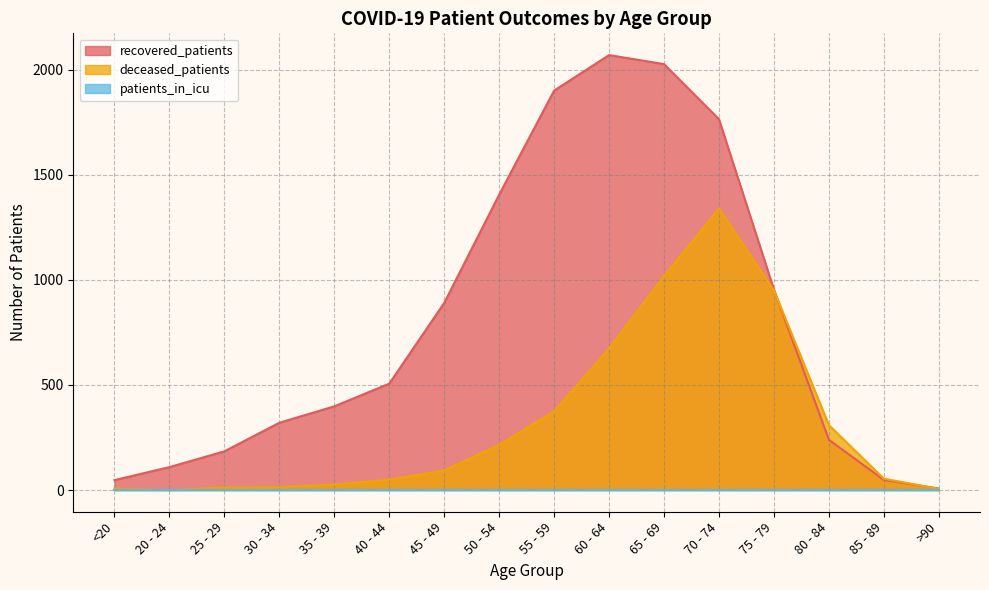

What position from the left is 75 - 79?

13